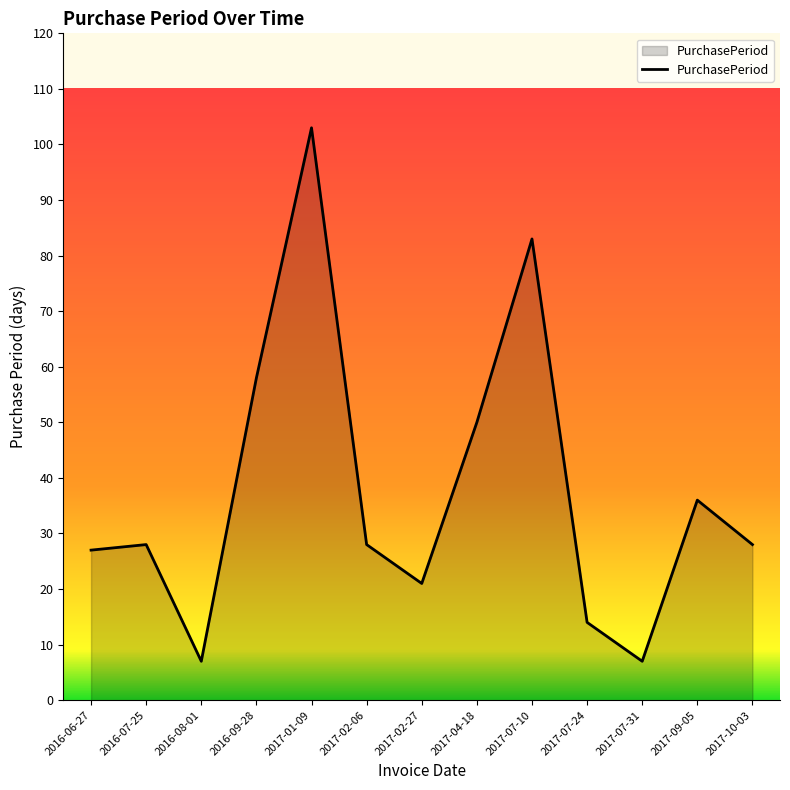

Reading right to left, list all the values displayed in this chart.

28	36	7	14	83	50	21	28	103	58	7	28	27